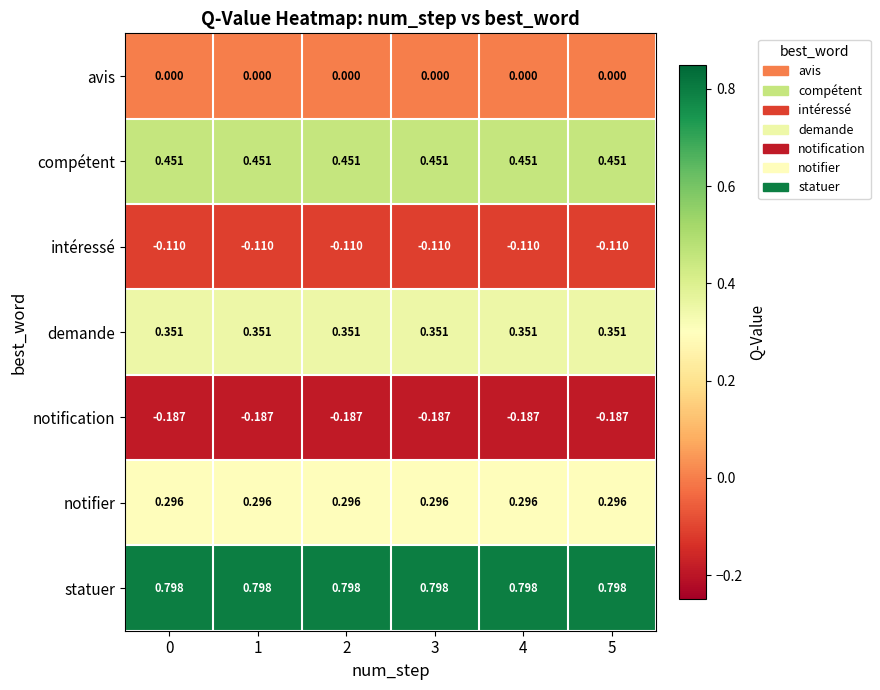

At 1, list the series in order from largest to smallest.

statuer, compétent, demande, notifier, avis, intéressé, notification